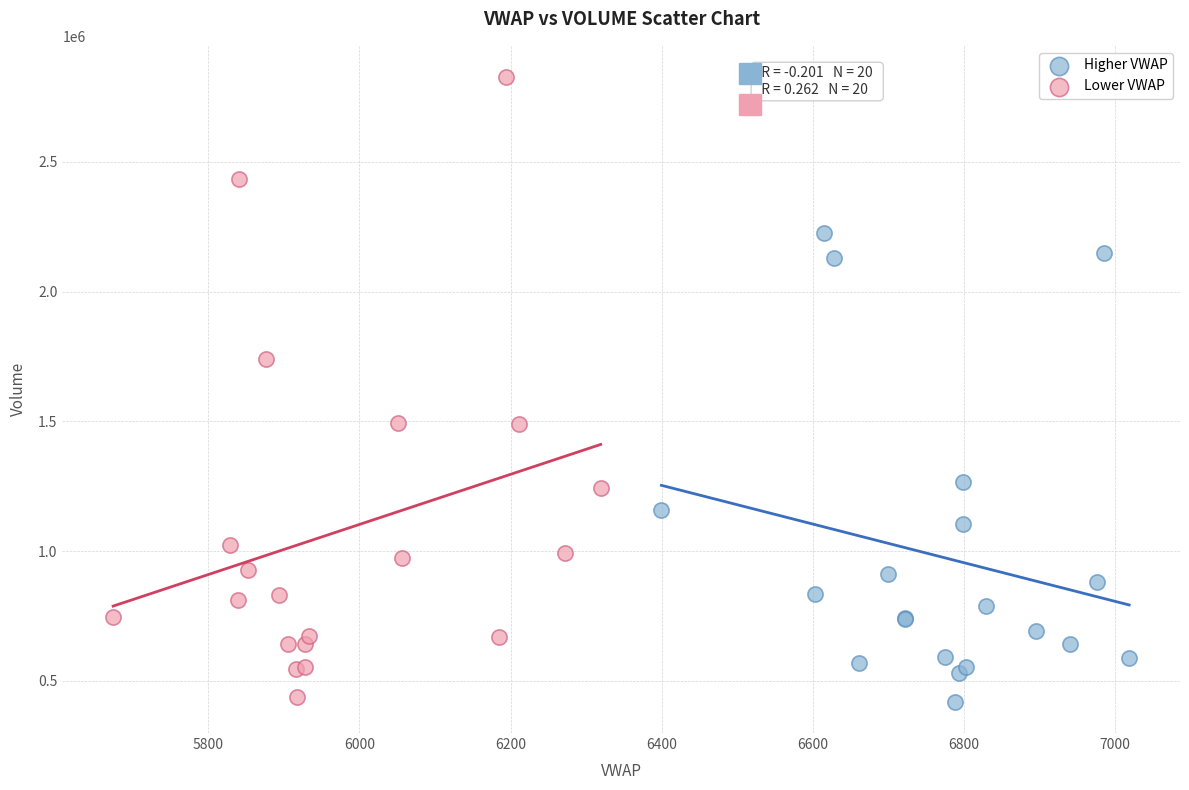

Which series reaches the maximum Y coordinate?

Lower VWAP